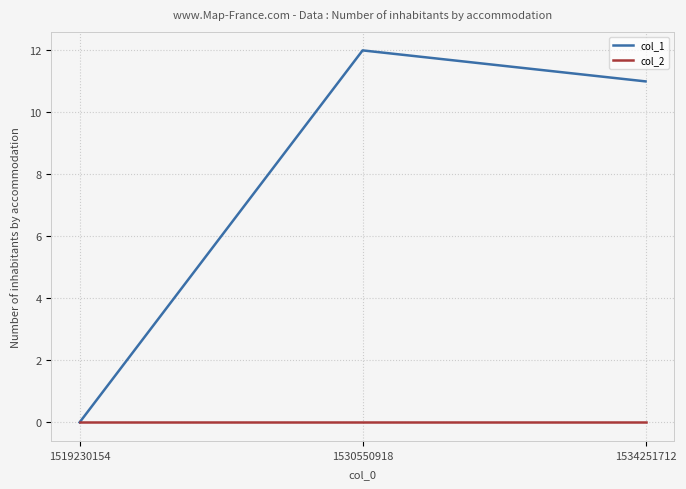

Reading right to left, extract all data points from this chart.

col_1: 11	12	0
col_2: 0	0	0